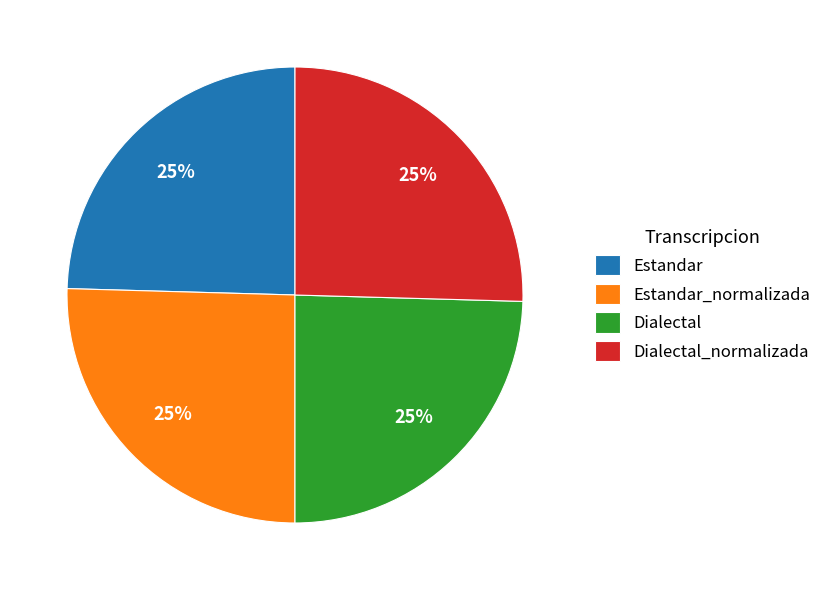

True or false: Estandar accounts for 25% of the total.

True